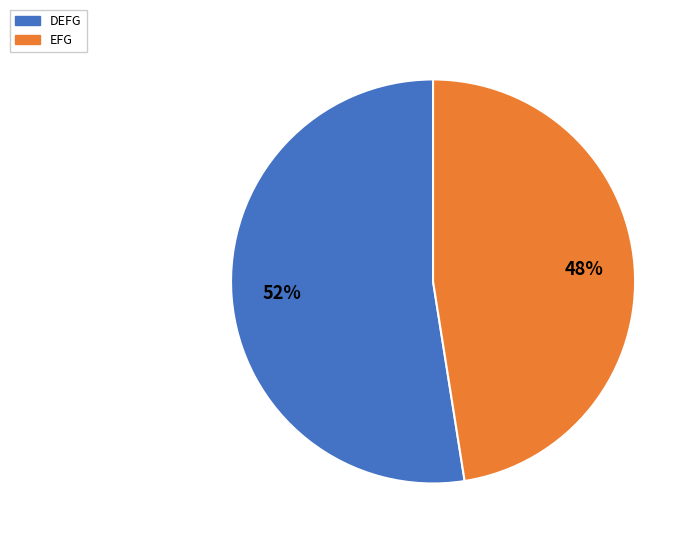

Is there any slice that represents more than half of the pie?

Yes